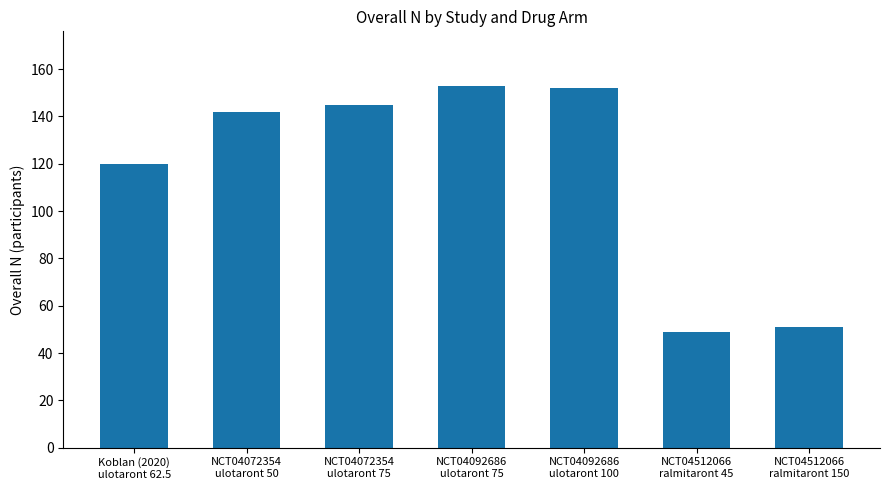

What is the maximum value shown in the chart?

153